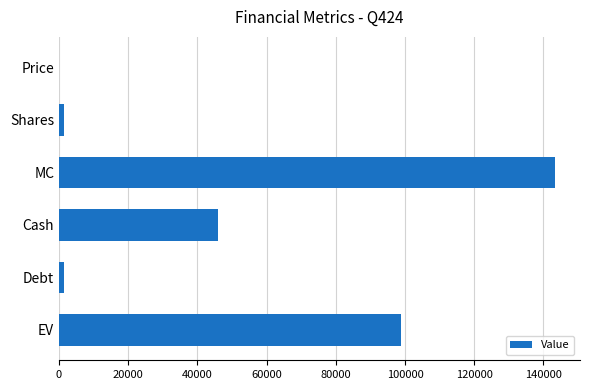

The value at MC is 143388.9. True or false?

True